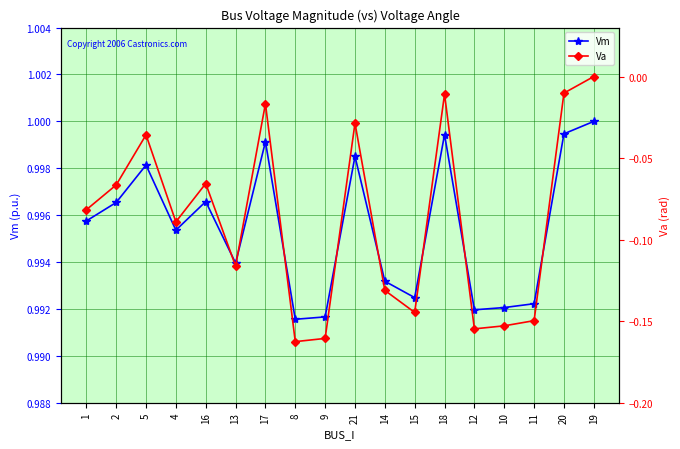

What is the sum of all Vm values?

17.9